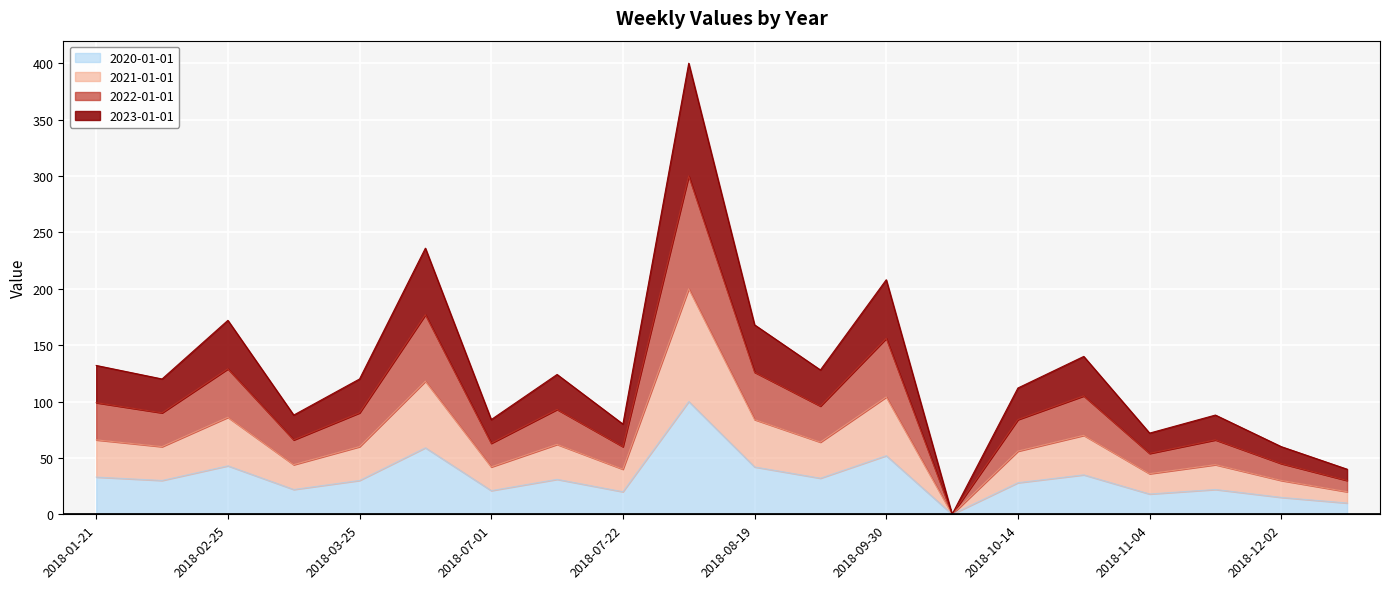

List the series in order of their peak value, lowest first.

2020-01-01, 2021-01-01, 2022-01-01, 2023-01-01